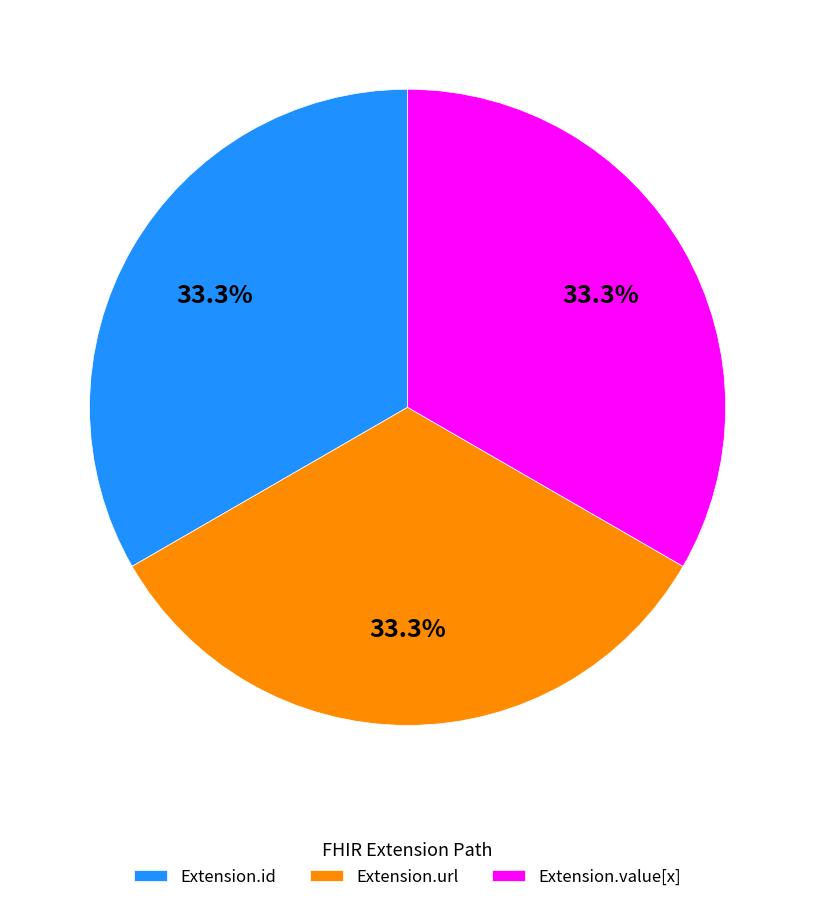

What is the ratio of the value at Extension.url to the value at Extension.value[x]?

1.0